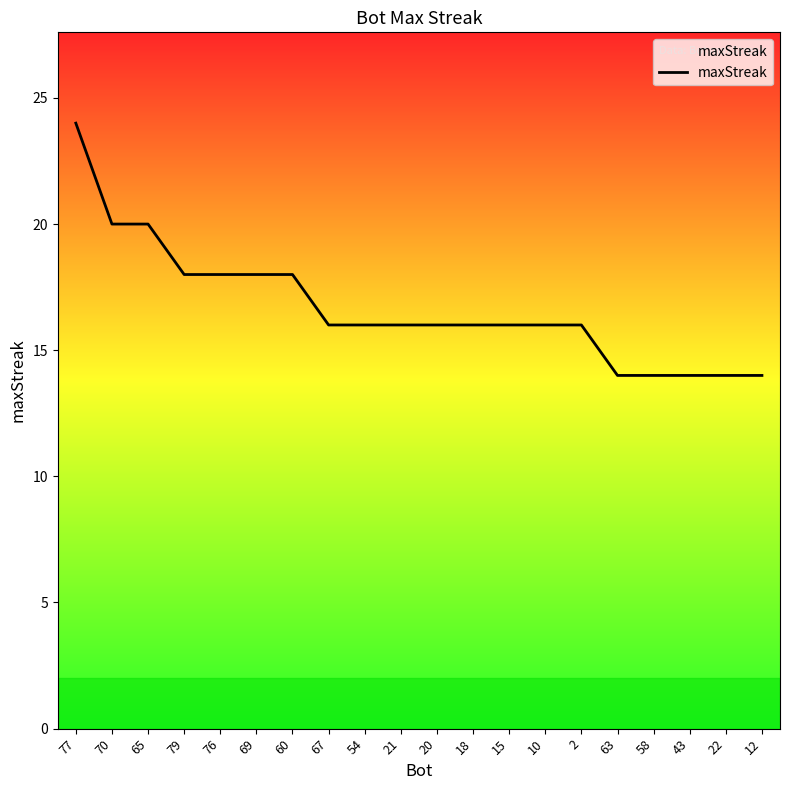

The chart shows a value of 26 at 2. True or false?

False